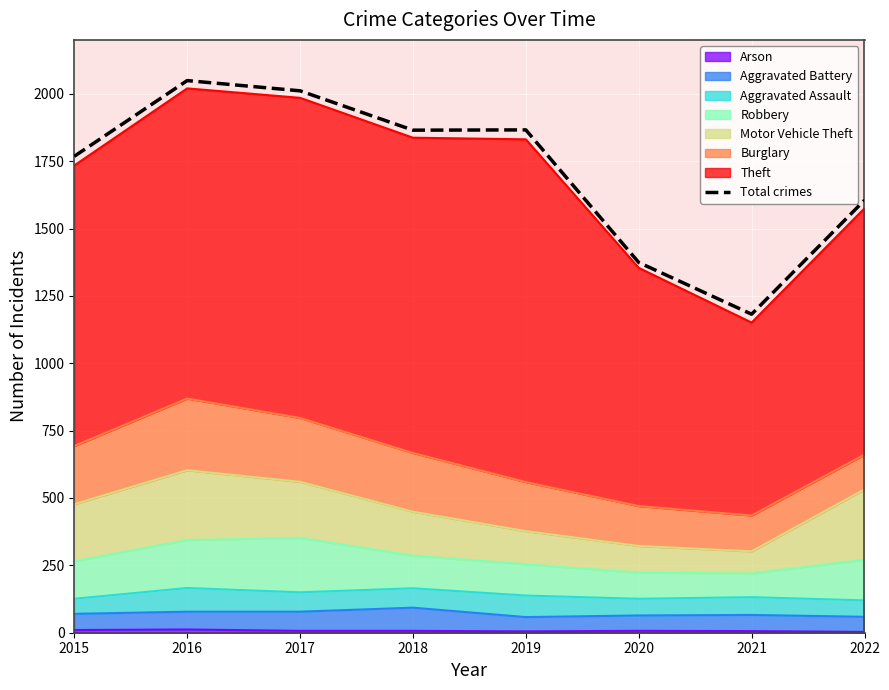

True or false: the data has more than 1 interior local peaks.

True